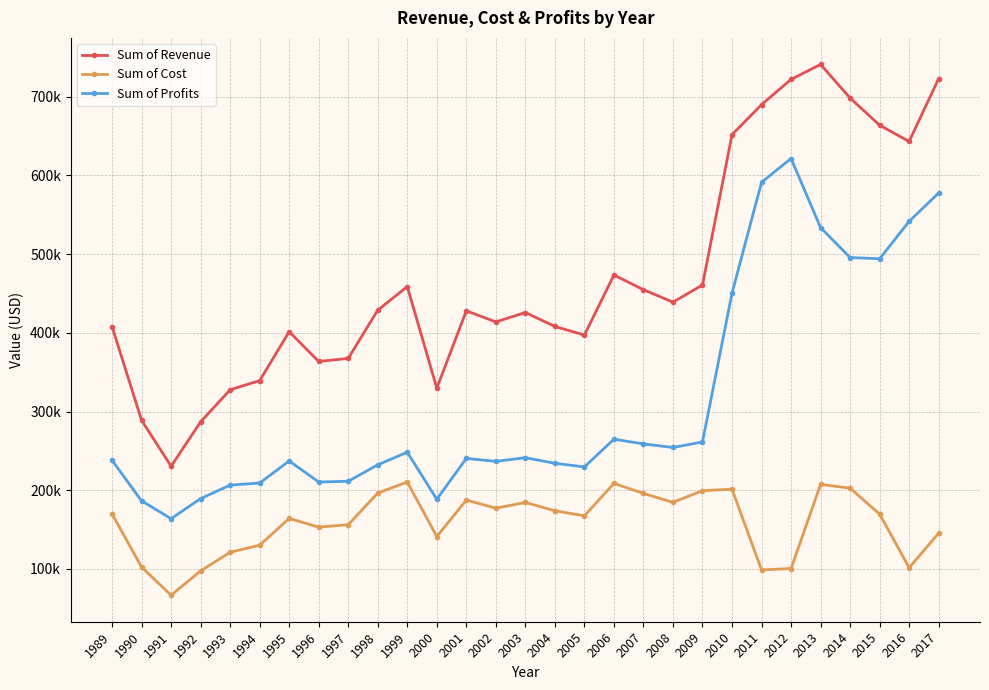

Which has a higher value, 2010 or 1999?

2010